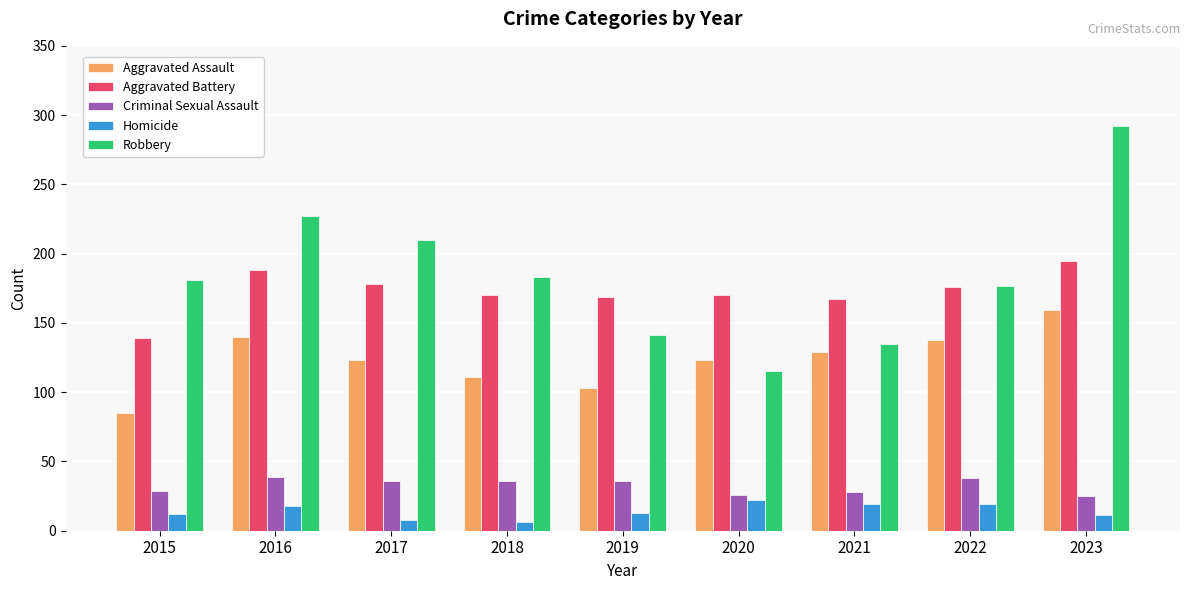

List the series in order of their peak value, lowest first.

Homicide, Criminal Sexual Assault, Aggravated Assault, Aggravated Battery, Robbery